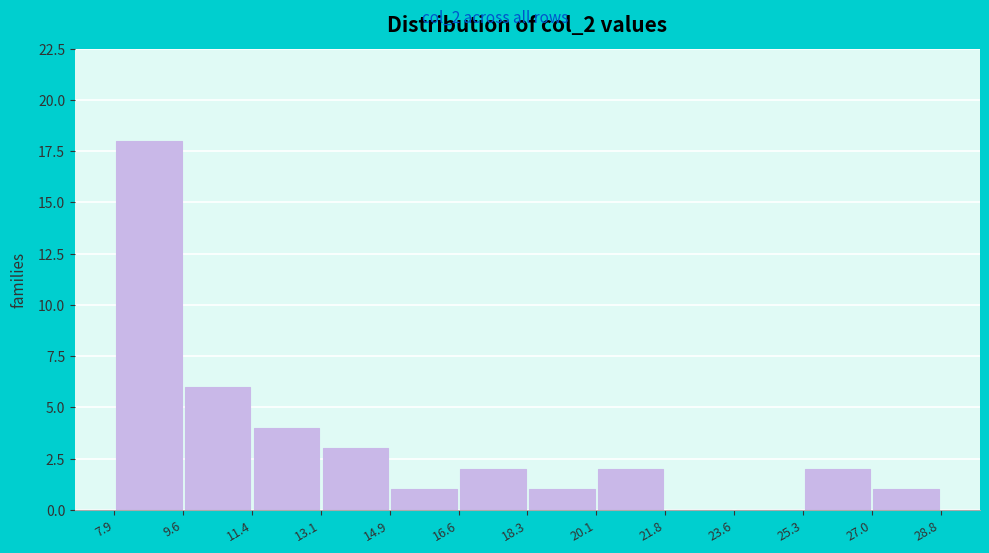

Reading left to right, transcribe this chart: for each bar, give the range it covers on the x-axis and its height. The values are not printed on the chart, so give them approximately, as read against the axis.

7.9 to 9.6: 18
9.6 to 11.4: 6
11.4 to 13.1: 4
13.1 to 14.9: 3
14.9 to 16.6: 1
16.6 to 18.3: 2
18.3 to 20.1: 1
20.1 to 21.8: 2
21.8 to 23.6: 0
23.6 to 25.3: 0
25.3 to 27.0: 2
27.0 to 28.8: 1